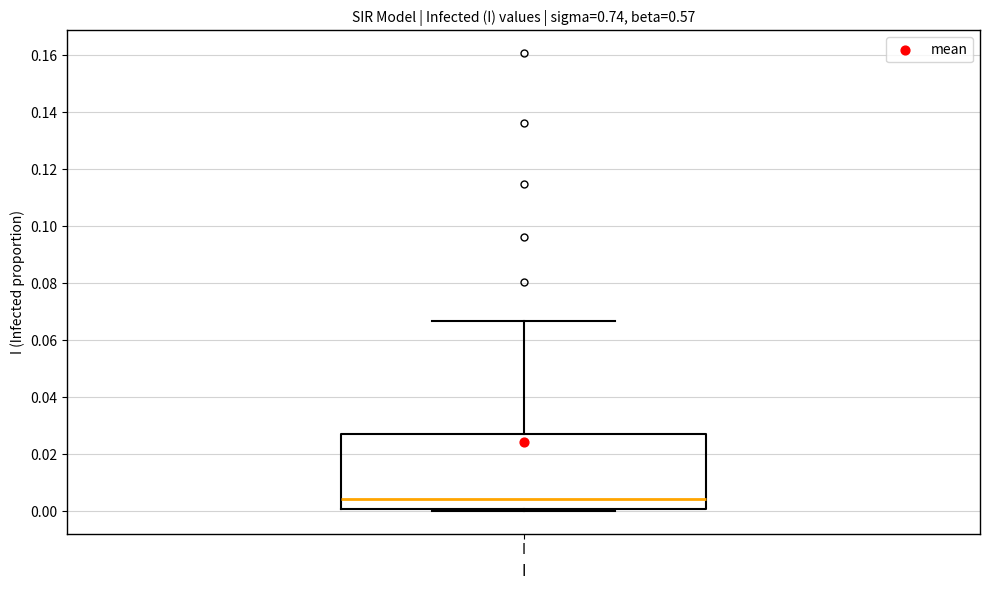

Read this box plot against the y-axis: the position of the median line, the range covered by the box, and the ends of both whiskers. The values are not printed on the chart, so give them approximately, as read against the axis.

median 0.004, box 0.000 to 0.028, whiskers 0.000 to 0.066